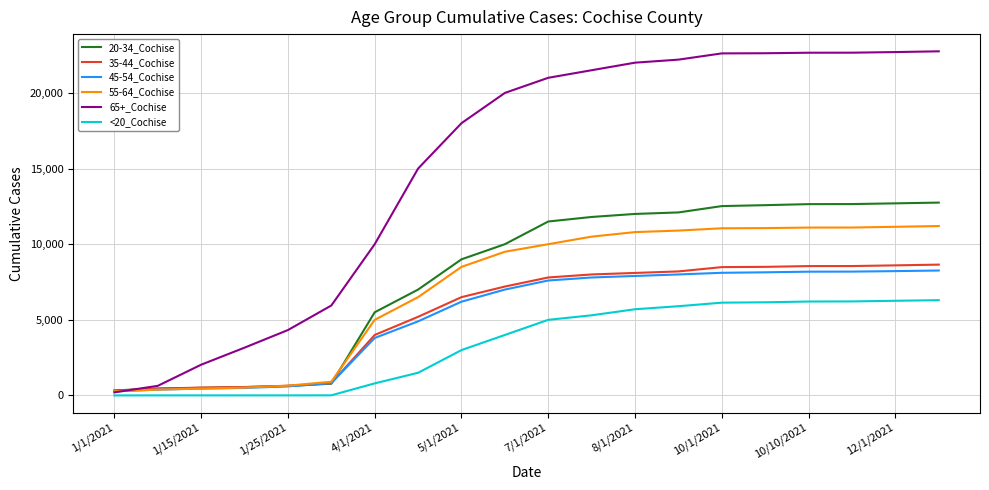

Which series has the largest total across all categories?

65+_Cochise